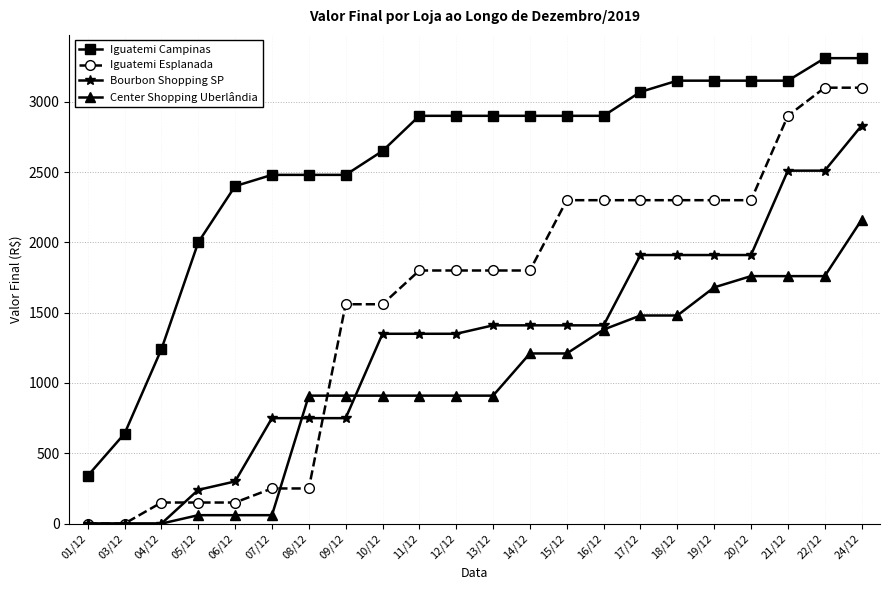

What is the maximum value shown in the chart?

3310